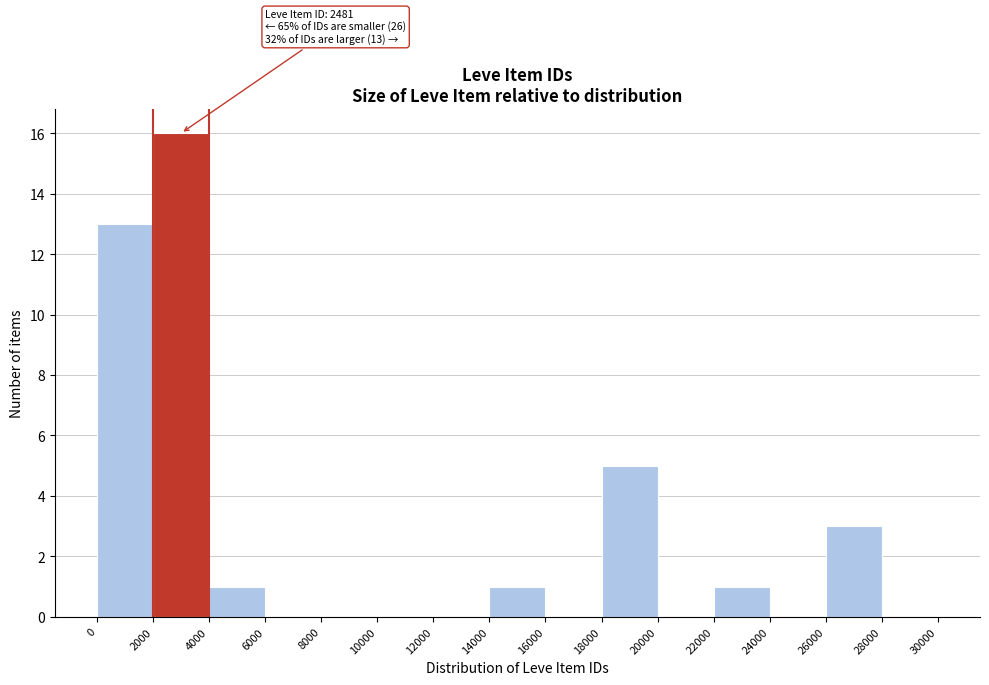

Which range on the x-axis has the tallest bar?

2000 to 4000